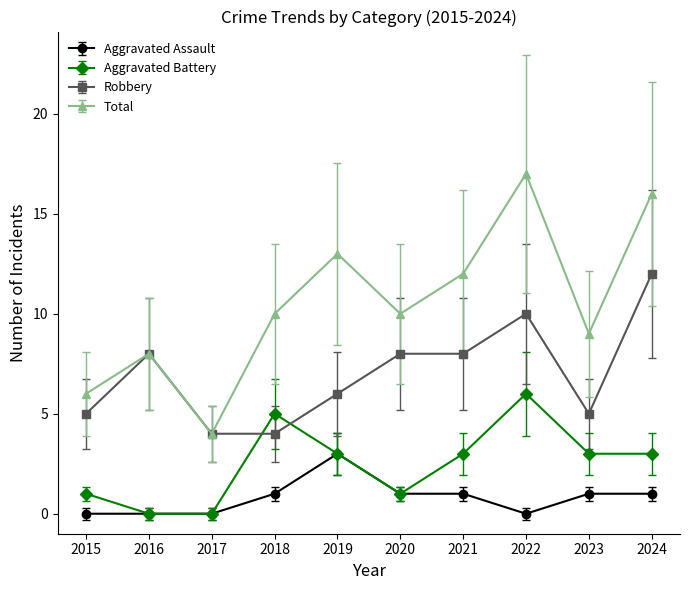

Read the Robbery value at 2024.

12